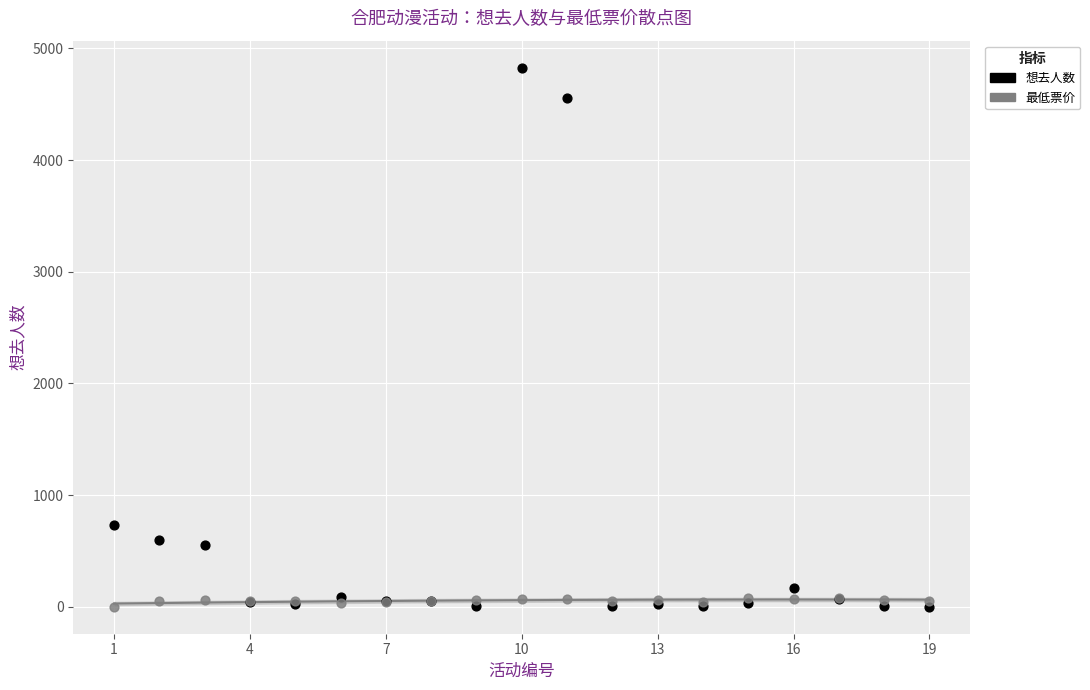

In the 想去人数 series, what Y value is closest to 2414?

732